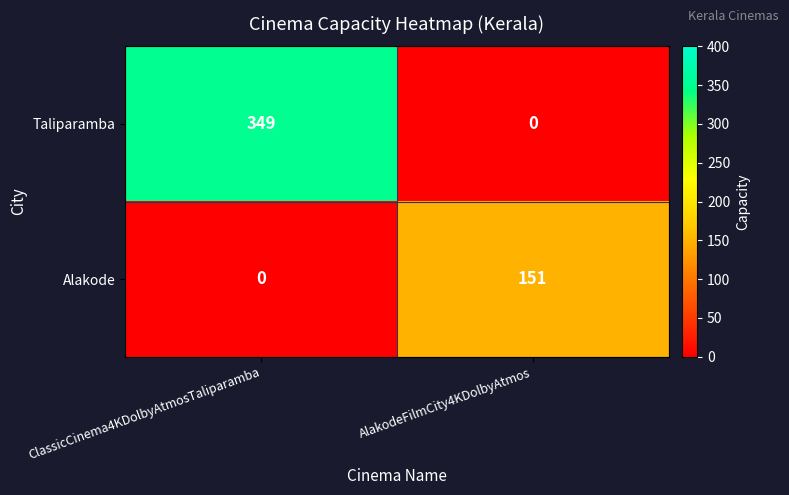

Reading left to right, what are all the values shown in this chart?

Taliparamba: 349	0
Alakode: 0	151